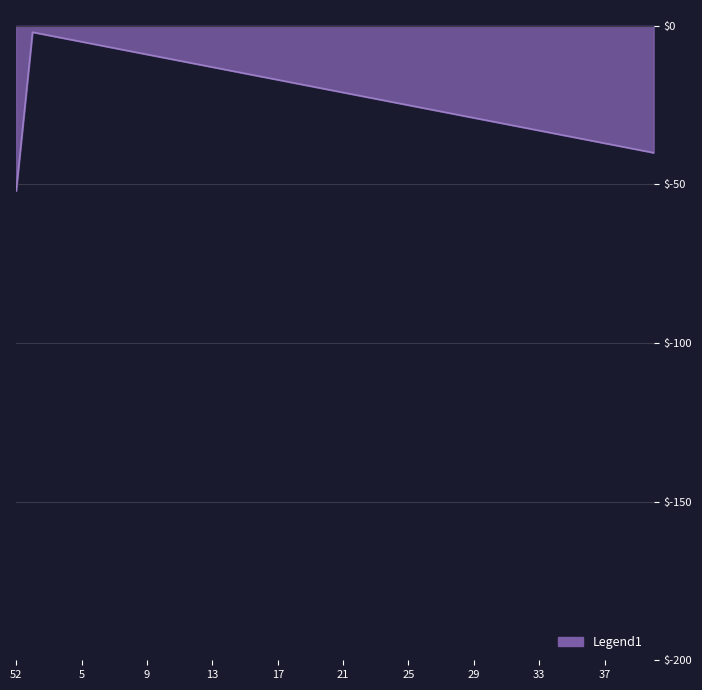

What is the minimum value shown in the chart?

-52